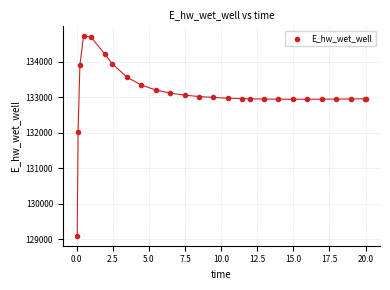

What Y value in the scatter plot is closest to 131911?

132033.4